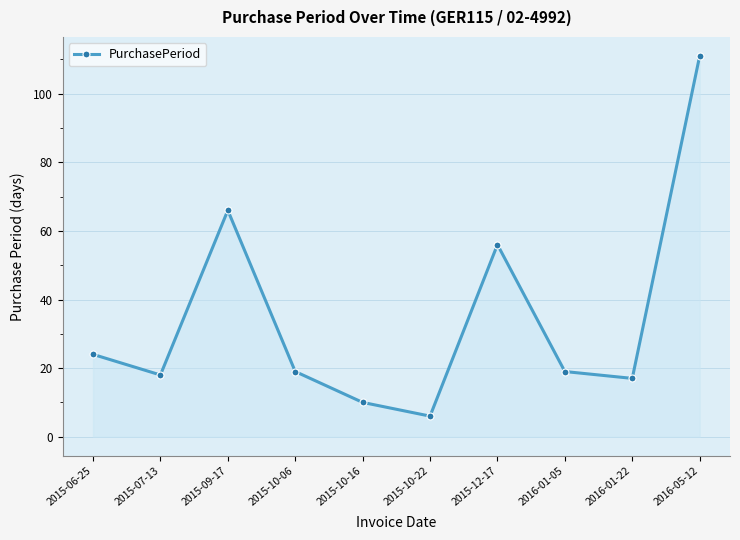

How many points are lower than both their immediate neighbors (excluding endpoints)?

3